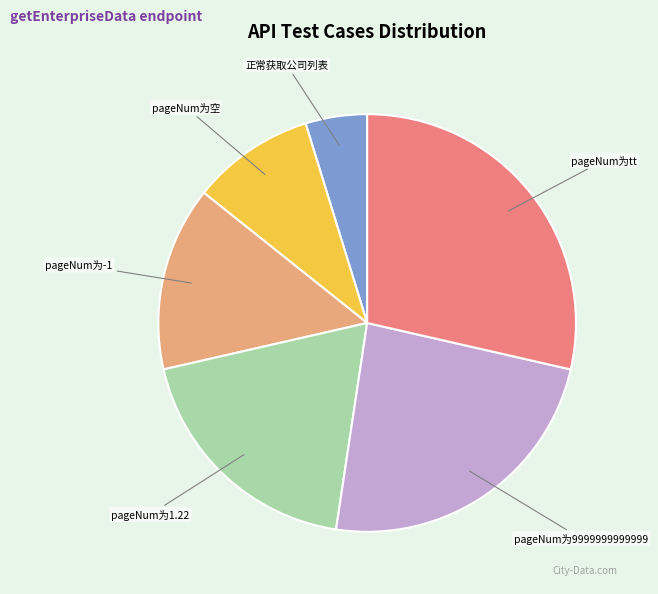

Does any single category account for the majority?

No